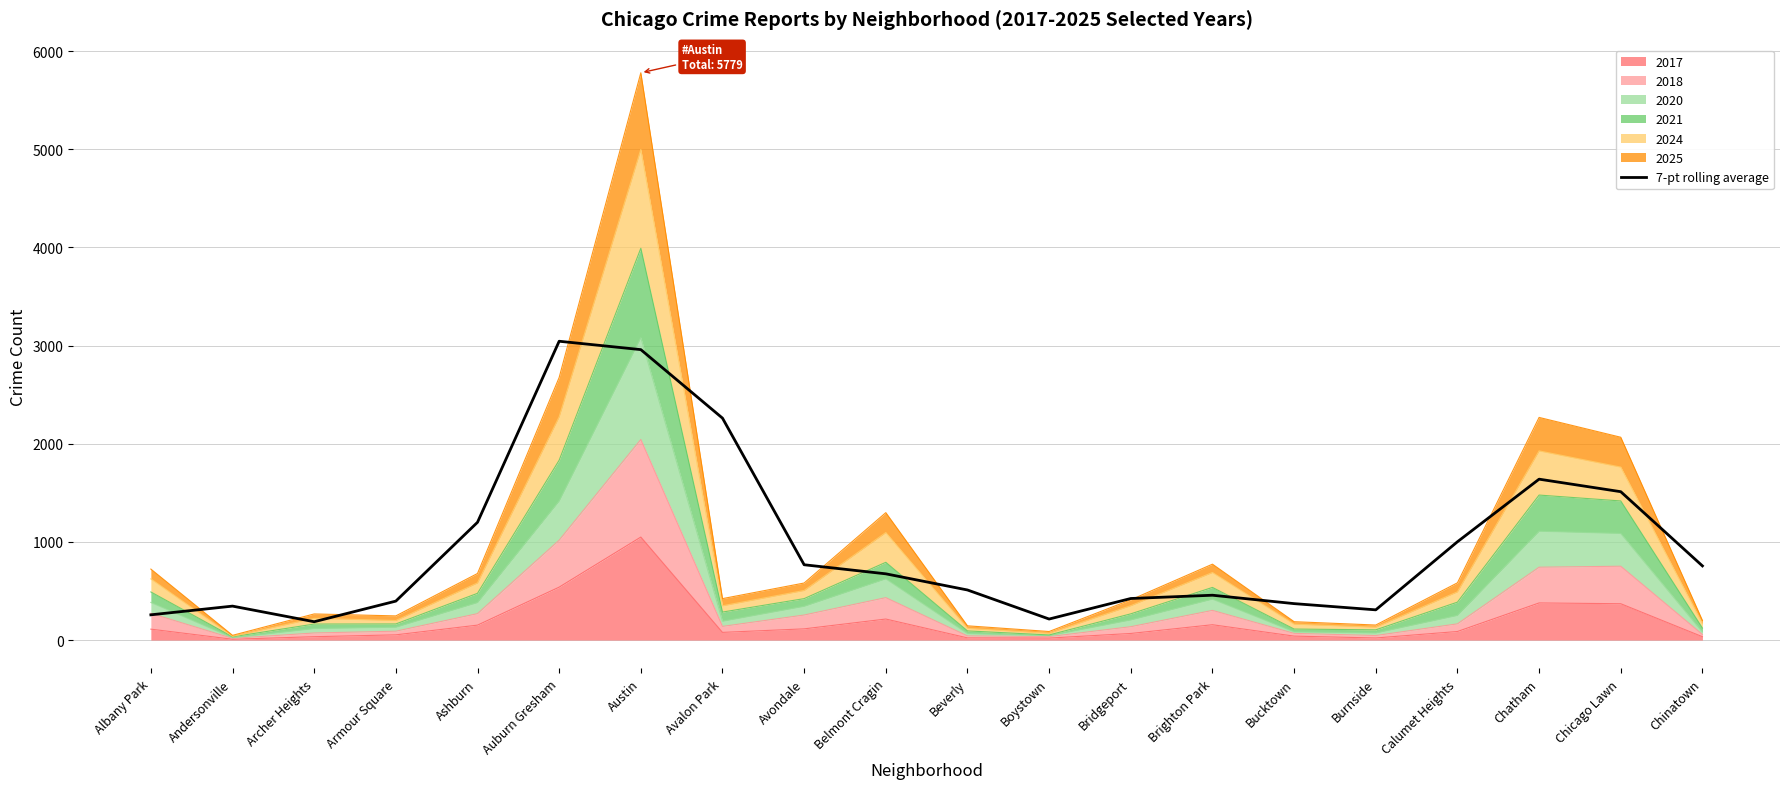

Rank the categories by value from highest to lowest.

Auburn Gresham, Austin, Avalon Park, Chatham, Chicago Lawn, Ashburn, Calumet Heights, Avondale, Chinatown, Belmont Cragin, Beverly, Brighton Park, Bridgeport, Armour Square, Bucktown, Andersonville, Burnside, Albany Park, Boystown, Archer Heights